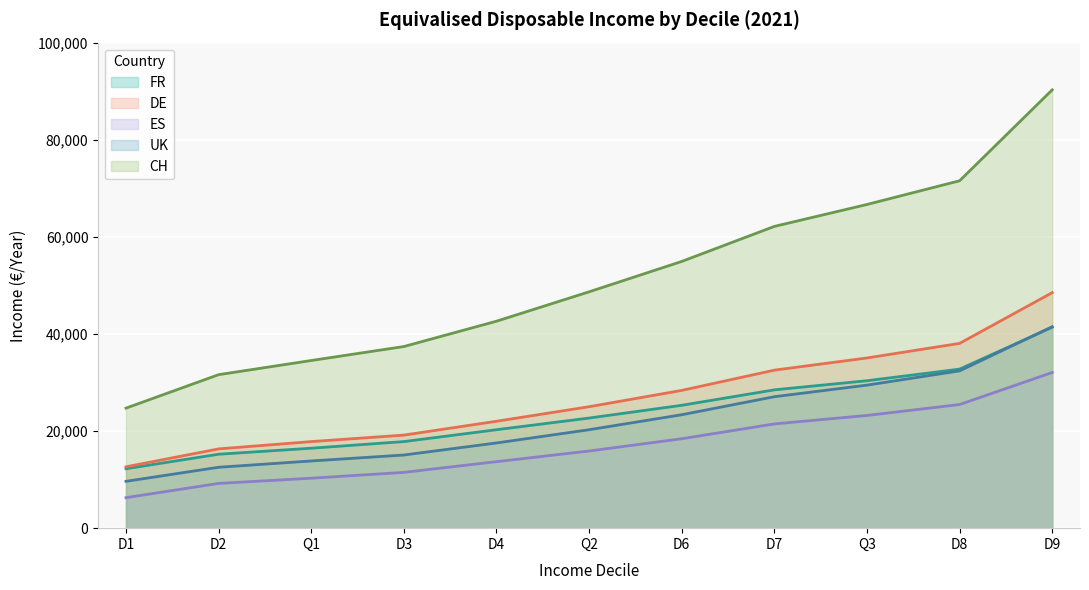

How many values in the UK series exceed 20275?

5